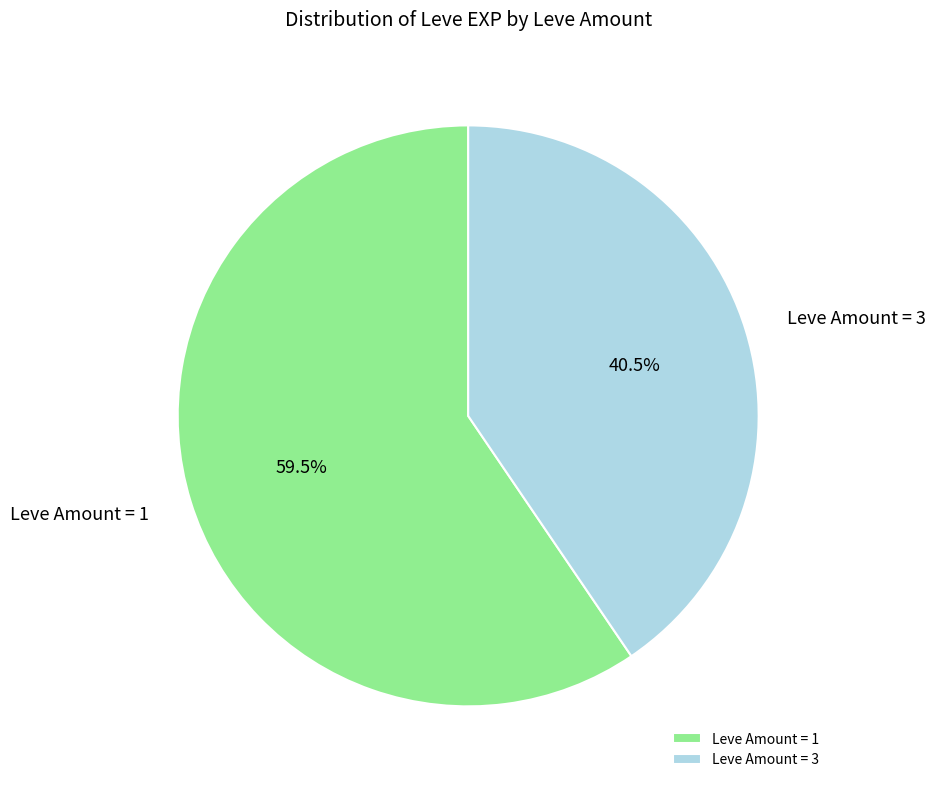

Is there any slice that represents more than half of the pie?

Yes